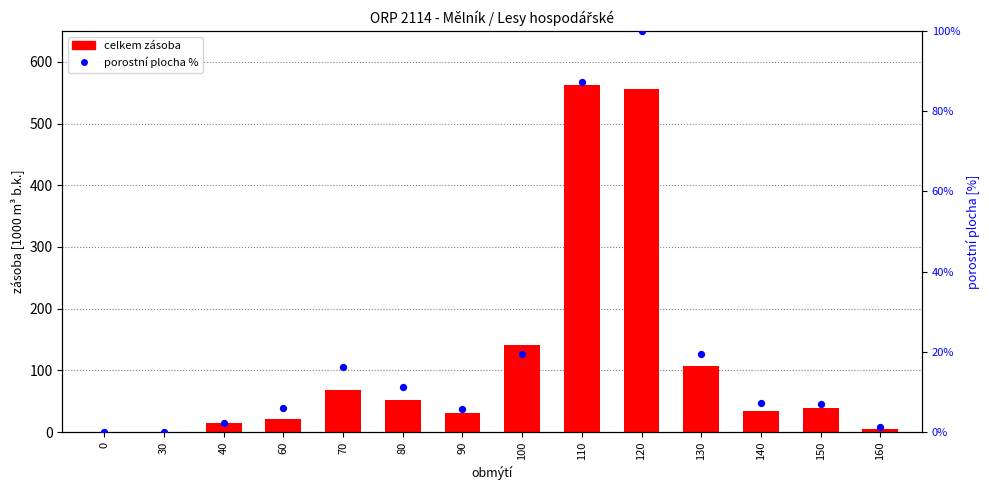

Which series has the largest total across all categories?

celkem zásoba